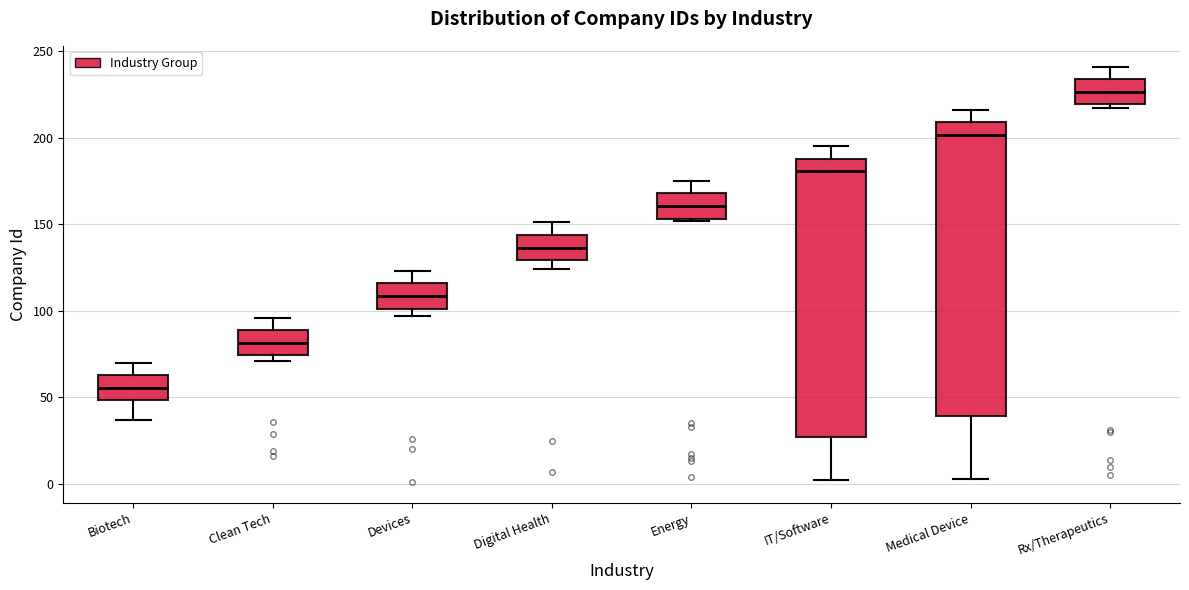

Which box has the highest median line?

Rx/Therapeutics